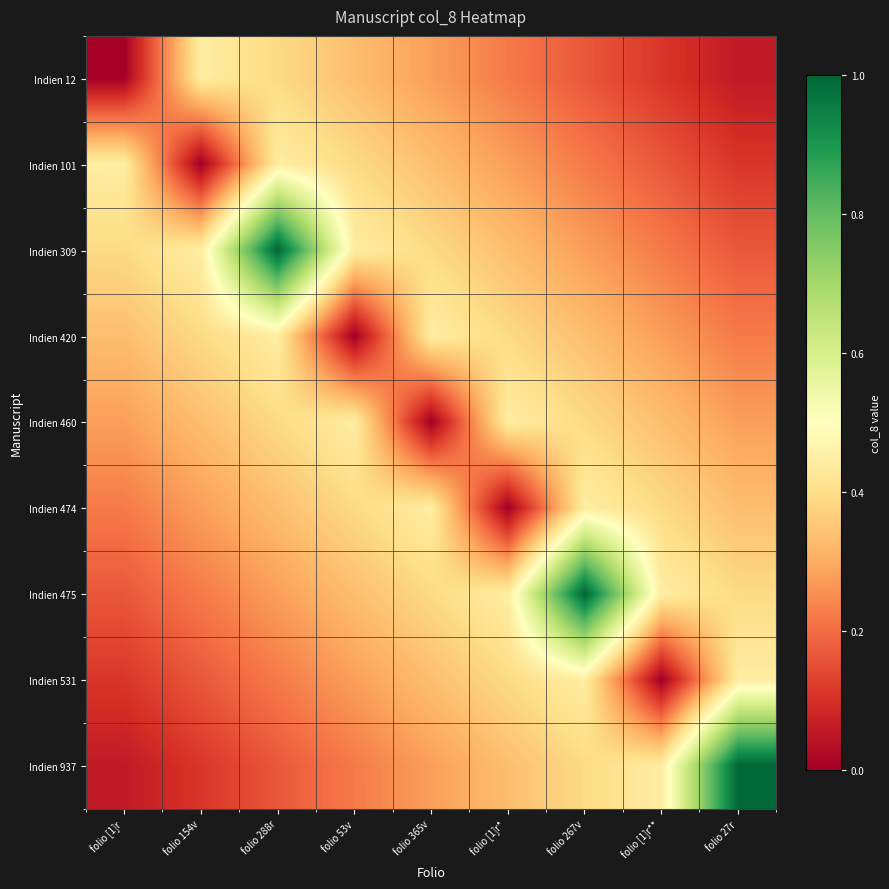

Reading right to left, list all the values displayed in this chart.

Indien 12: folio 27r=0.1	folio [1]r**=0.1	folio 267v=0.2	folio [1]r*=0.2	folio 365v=0.3	folio 53v=0.3	folio 288r=0.4	folio 154v=0.4	folio [1]r=0.0
Indien 101: folio 27r=0.1	folio [1]r**=0.2	folio 267v=0.2	folio [1]r*=0.3	folio 365v=0.3	folio 53v=0.4	folio 288r=0.4	folio 154v=0.0	folio [1]r=0.4
Indien 309: folio 27r=0.2	folio [1]r**=0.2	folio 267v=0.3	folio [1]r*=0.3	folio 365v=0.4	folio 53v=0.4	folio 288r=1.0	folio 154v=0.4	folio [1]r=0.4
Indien 420: folio 27r=0.2	folio [1]r**=0.3	folio 267v=0.3	folio [1]r*=0.4	folio 365v=0.4	folio 53v=0.0	folio 288r=0.4	folio 154v=0.4	folio [1]r=0.3
Indien 460: folio 27r=0.3	folio [1]r**=0.3	folio 267v=0.4	folio [1]r*=0.4	folio 365v=0.0	folio 53v=0.4	folio 288r=0.4	folio 154v=0.3	folio [1]r=0.3
Indien 474: folio 27r=0.3	folio [1]r**=0.4	folio 267v=0.4	folio [1]r*=0.0	folio 365v=0.4	folio 53v=0.4	folio 288r=0.3	folio 154v=0.3	folio [1]r=0.2
Indien 475: folio 27r=0.4	folio [1]r**=0.4	folio 267v=1.0	folio [1]r*=0.4	folio 365v=0.4	folio 53v=0.3	folio 288r=0.3	folio 154v=0.2	folio [1]r=0.2
Indien 531: folio 27r=0.4	folio [1]r**=0.0	folio 267v=0.4	folio [1]r*=0.4	folio 365v=0.3	folio 53v=0.3	folio 288r=0.2	folio 154v=0.2	folio [1]r=0.1
Indien 937: folio 27r=1.0	folio [1]r**=0.4	folio 267v=0.4	folio [1]r*=0.3	folio 365v=0.3	folio 53v=0.2	folio 288r=0.2	folio 154v=0.1	folio [1]r=0.1